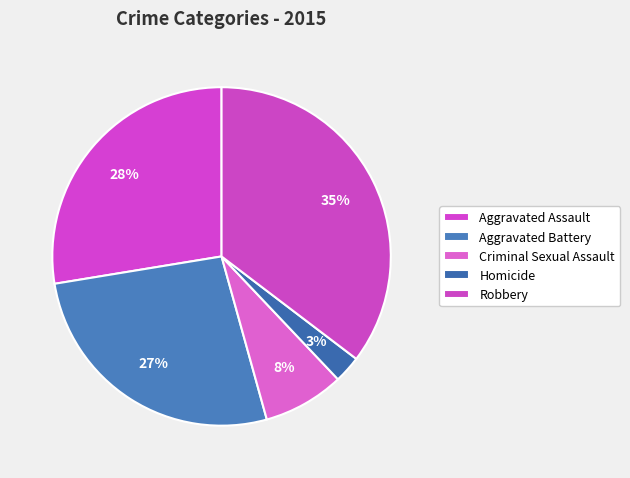

To the nearest percent, what is the combined percentage of Criminal Sexual Assault and Robbery?

43%